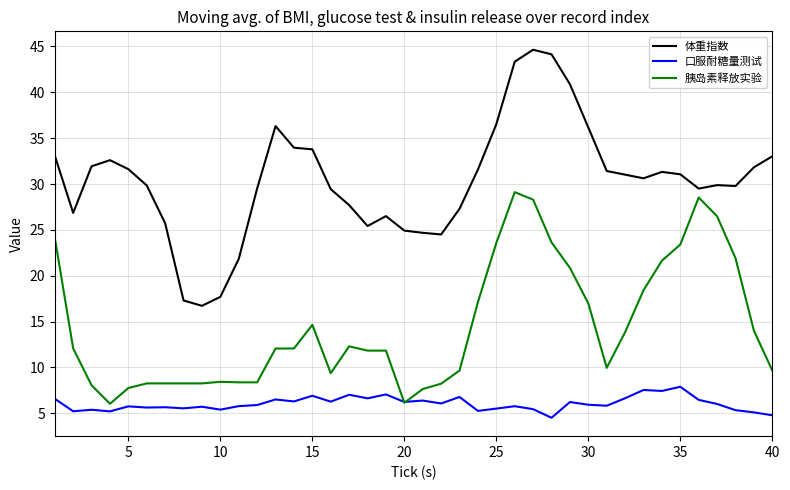

What is the sum of all 胰岛素释放实验 values?

579.6